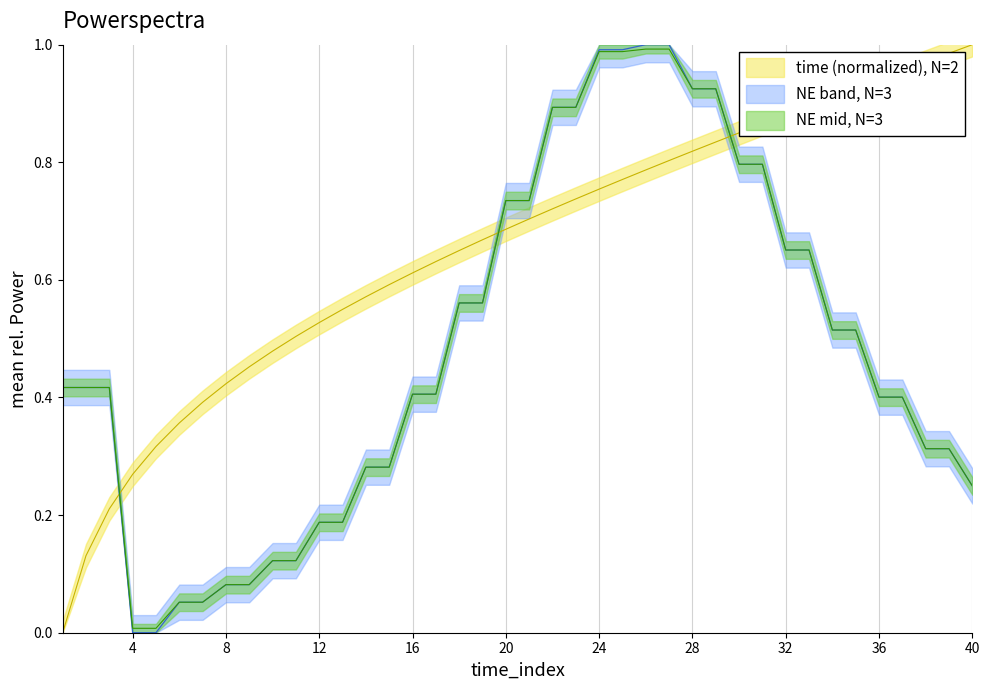

How many data points does each series have?

40